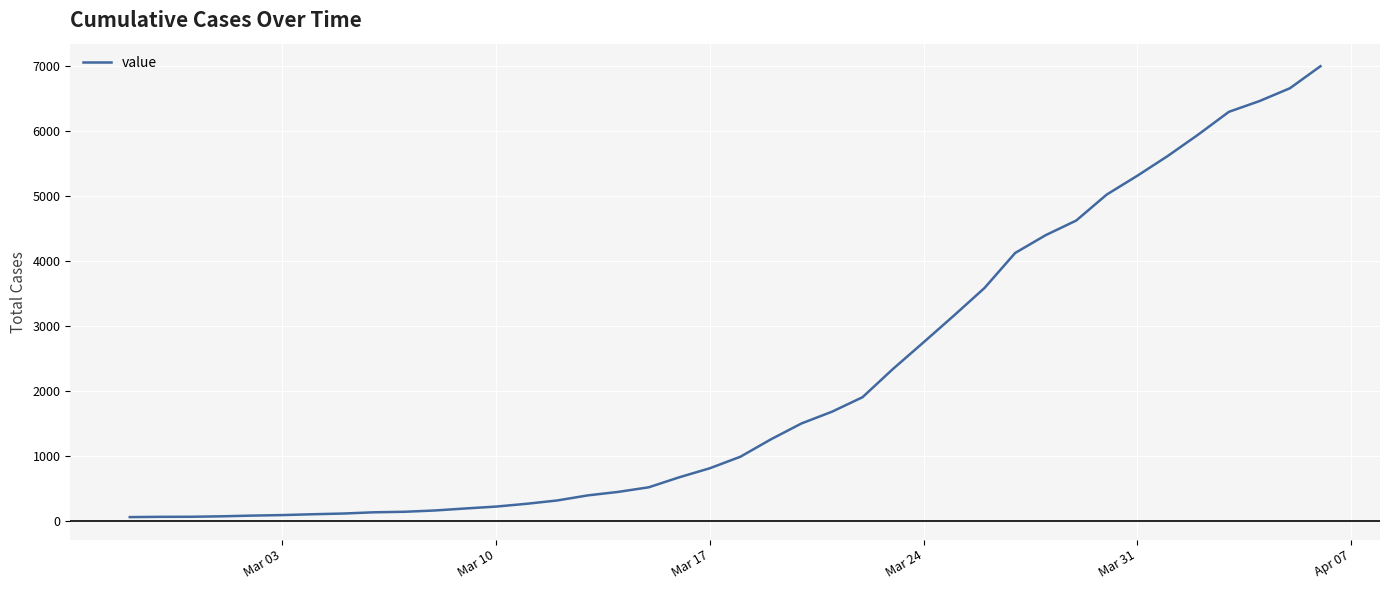

What is the difference between the maximum and minimum values?

6939